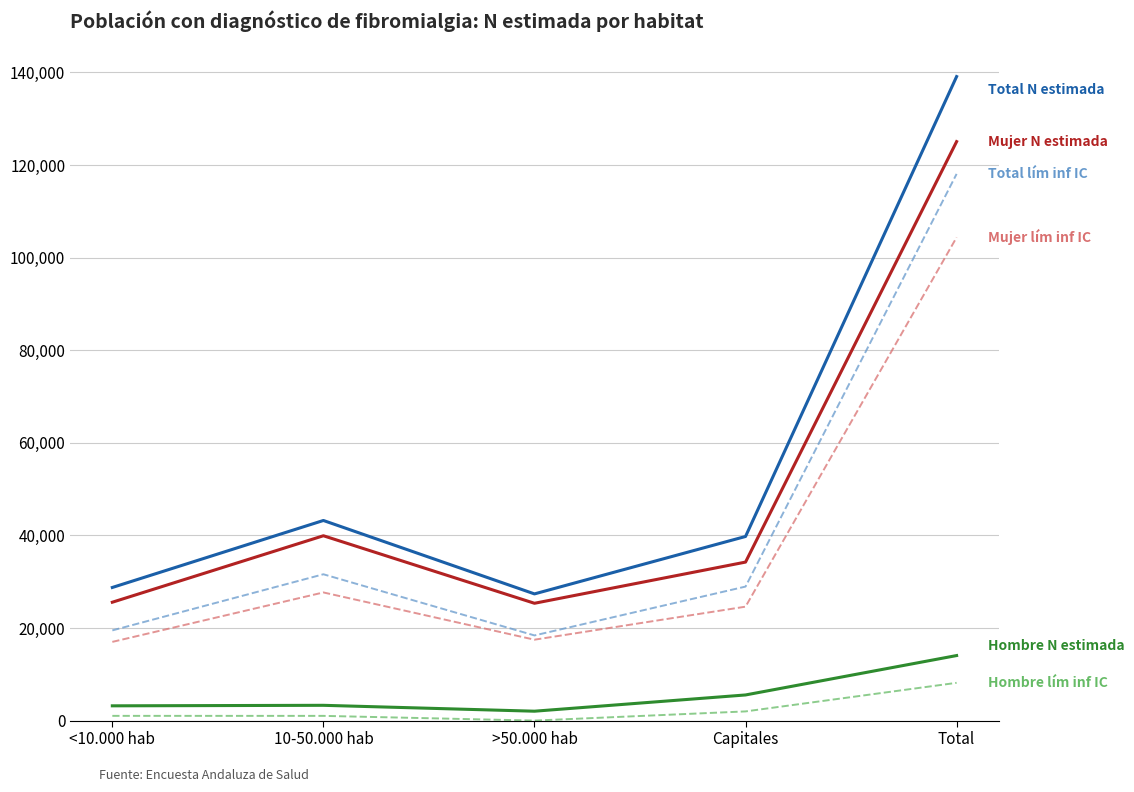

At which category is the sum across all series the highest?

Total